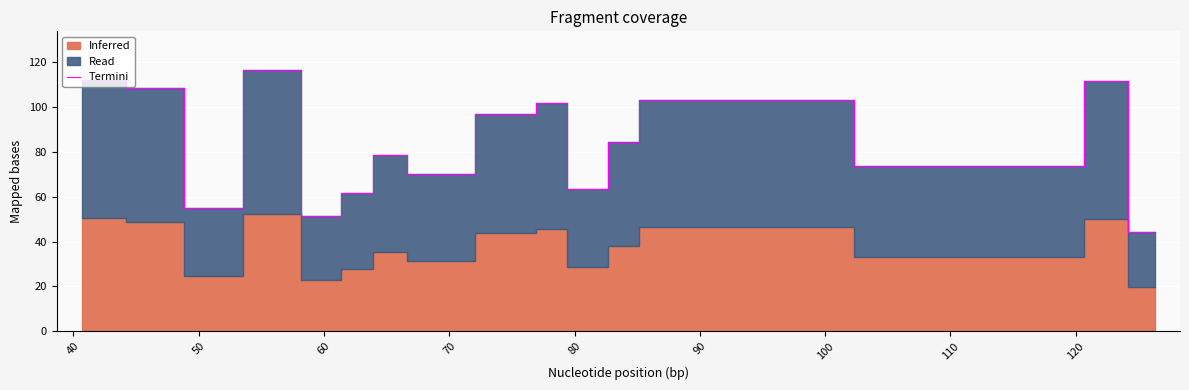

What is the difference between the maximum and minimum values?

72.0